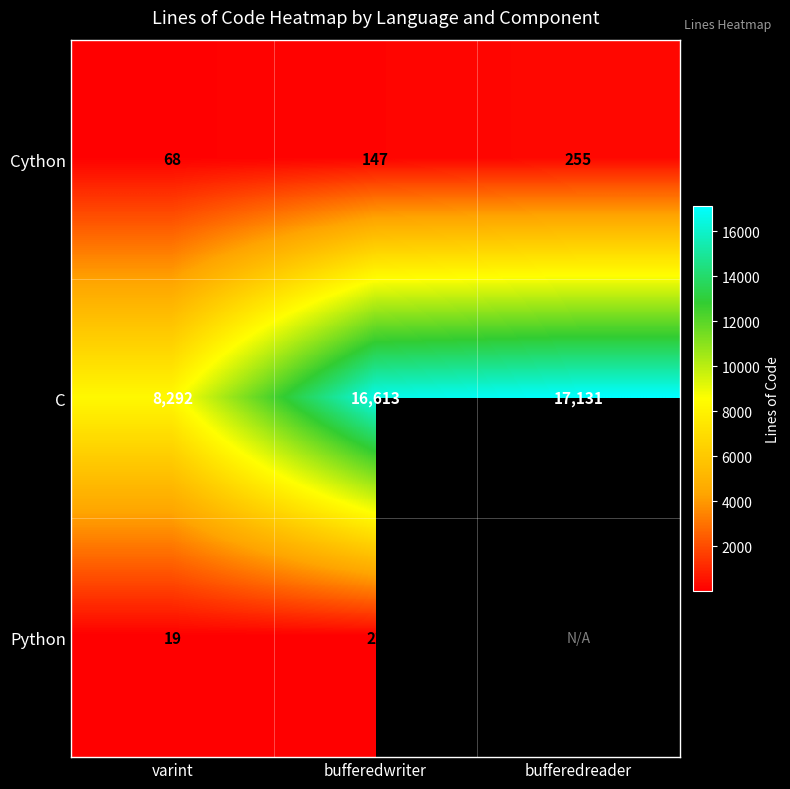

What is the total value across all series at bufferedwriter?

16782